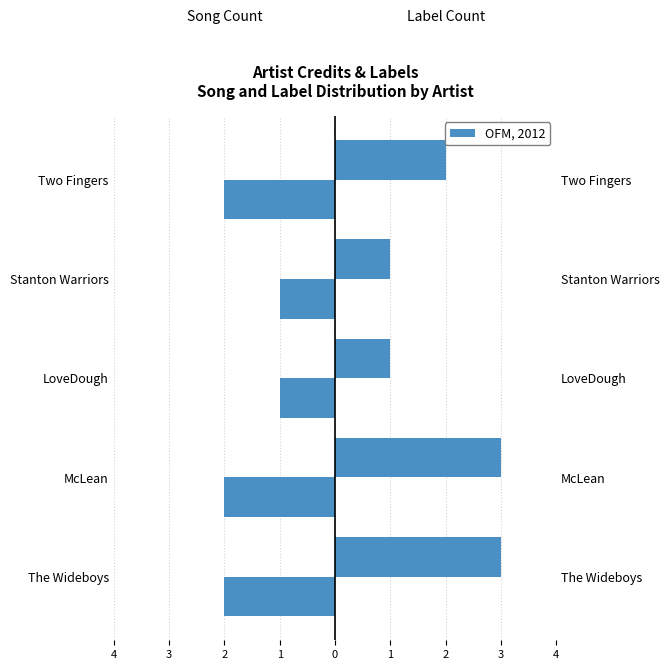

True or false: Song Count has a value of 0 at LoveDough.

False